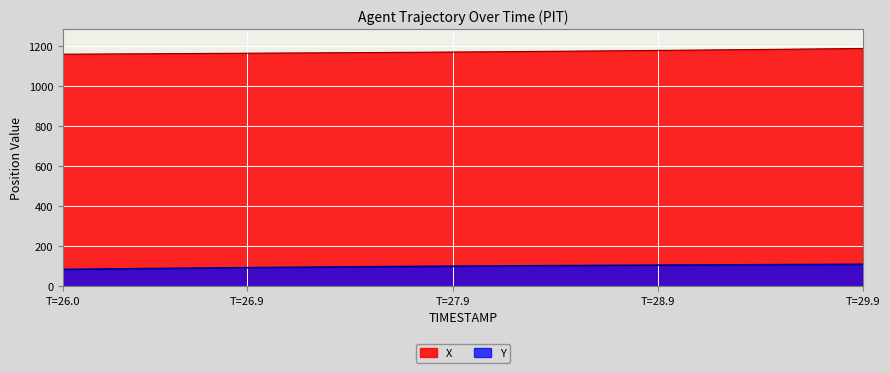

At which label is X closest to 1174?

28.4